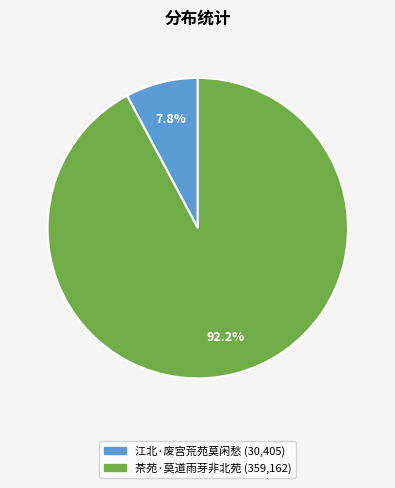

To the nearest percent, what is the average slice percentage?

50%